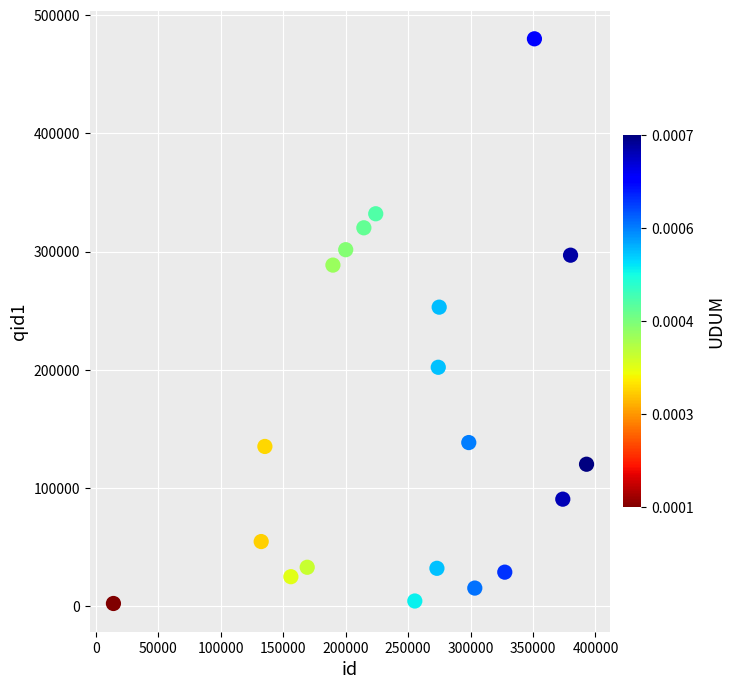

What is the range of Y values (max minus min)?

477570